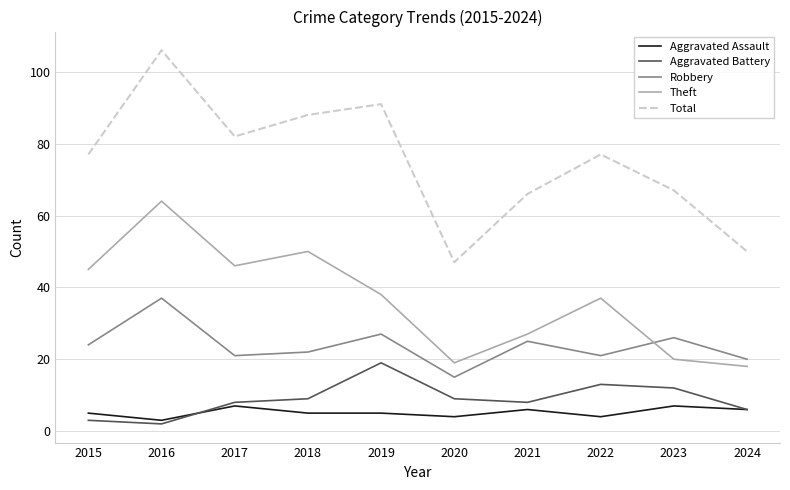

Reading left to right, what are all the values shown in this chart?

Aggravated Assault: 5	3	7	5	5	4	6	4	7	6
Aggravated Battery: 3	2	8	9	19	9	8	13	12	6
Robbery: 24	37	21	22	27	15	25	21	26	20
Theft: 45	64	46	50	38	19	27	37	20	18
Total: 77	106	82	88	91	47	66	77	67	50